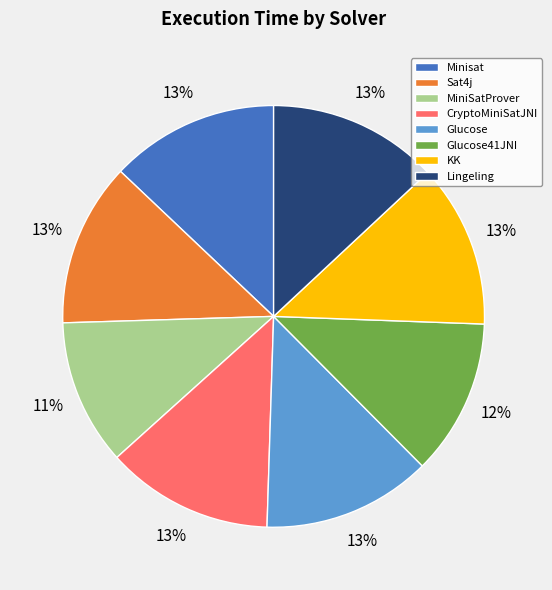

How many slices are in this pie chart?

8